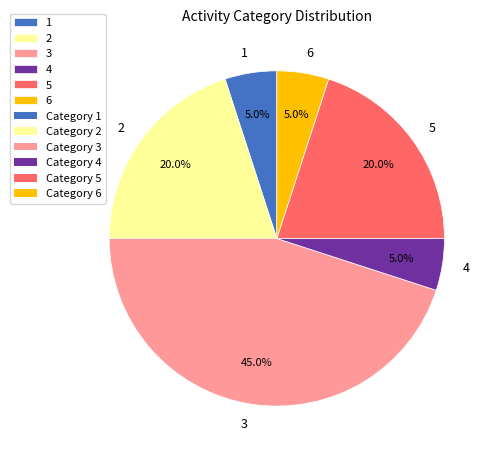

Which slice is the largest?

3